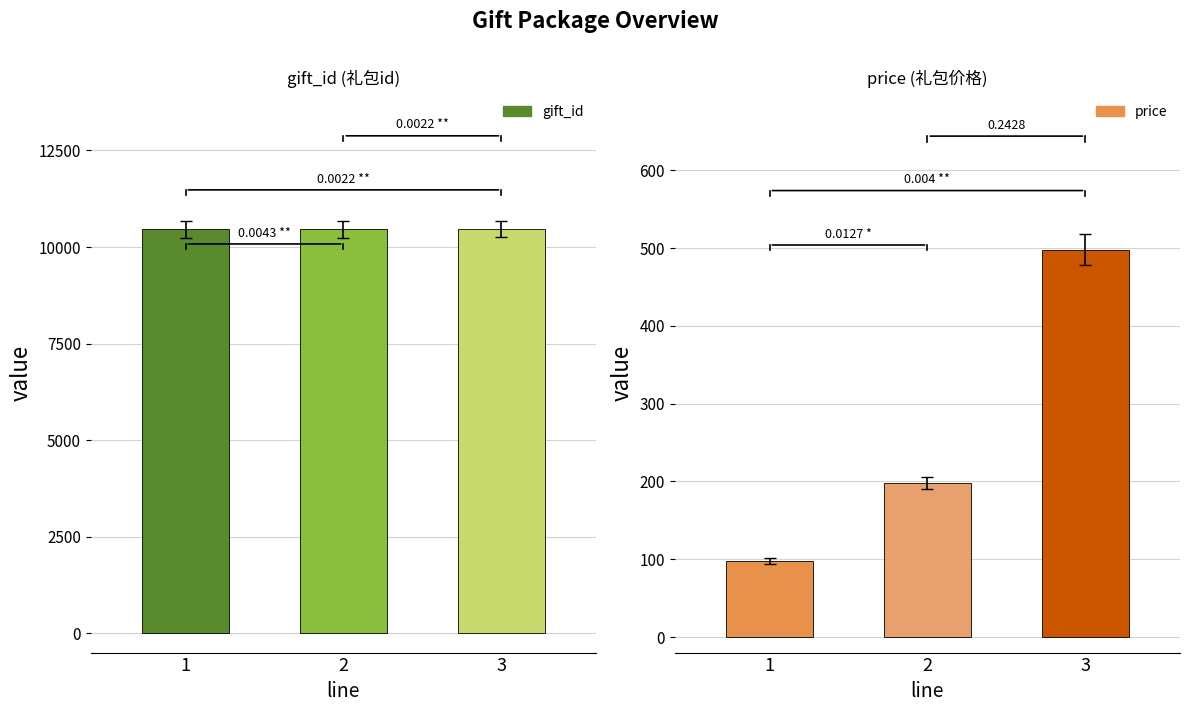

What is the difference between the highest and lowest values at 2?

10258